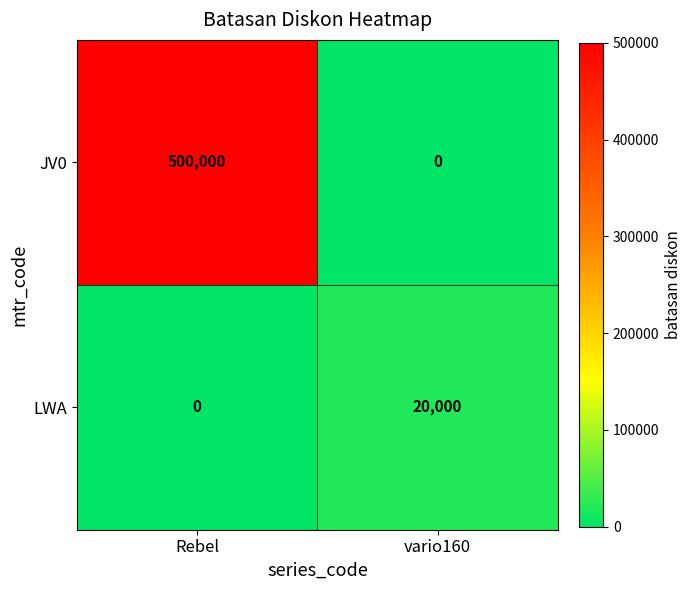

What is the sum of the LWA values at vario160 and Rebel?

20000